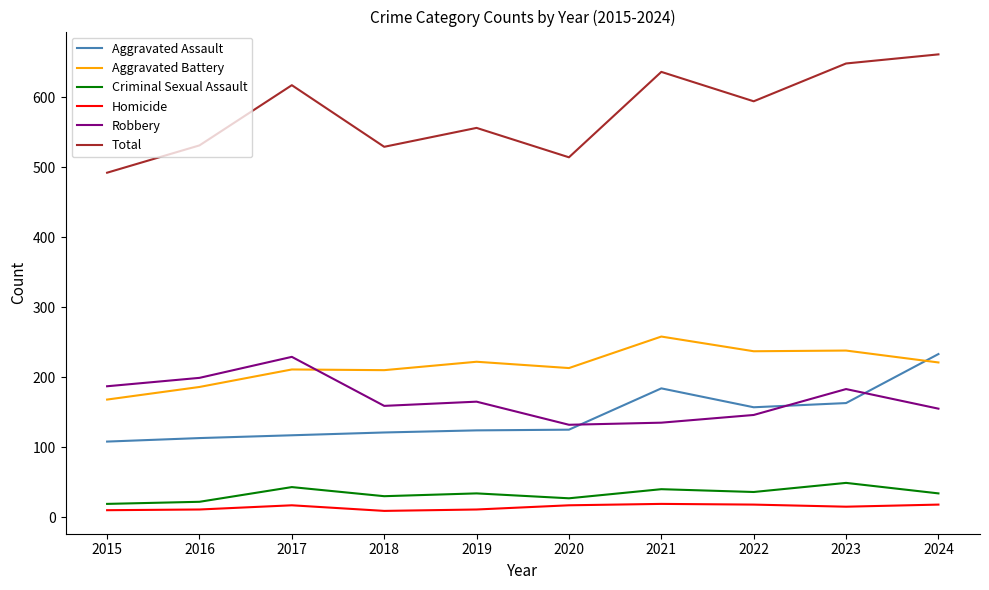

True or false: Criminal Sexual Assault and Total cross at least once.

False